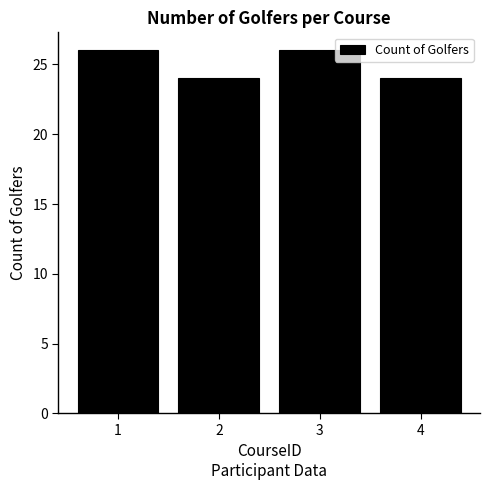

What is the average value?

25